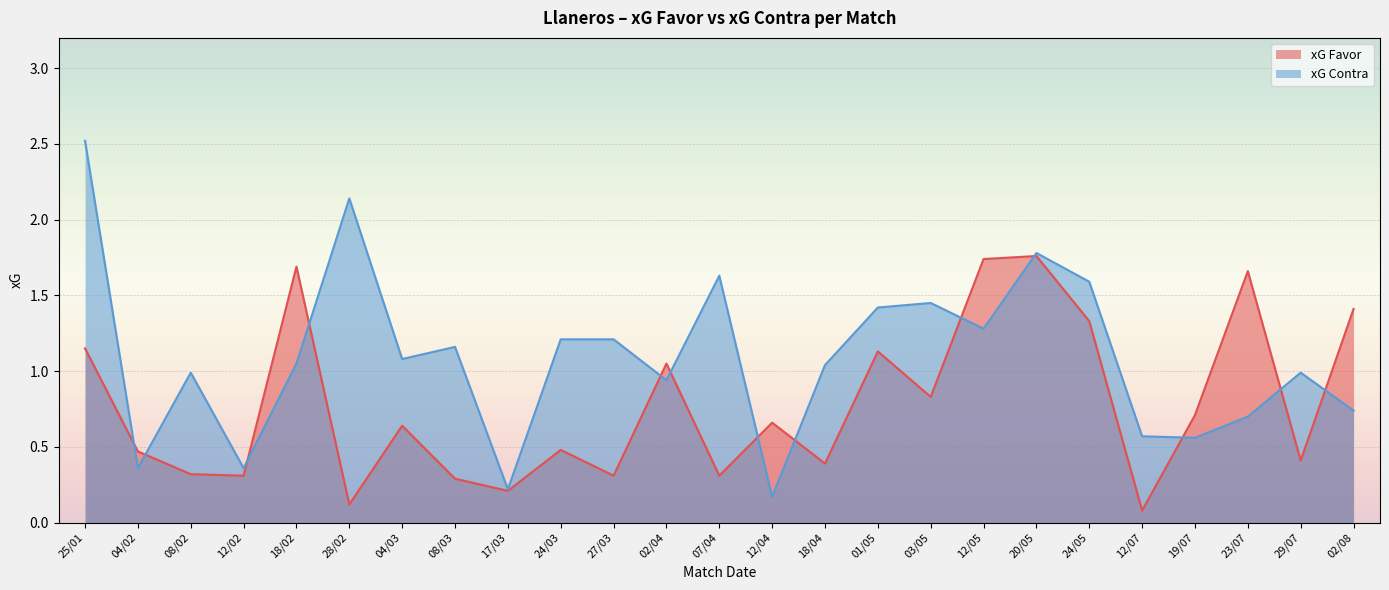

Rank the series by their average value, from highest to lowest.

xG Contra, xG Favor